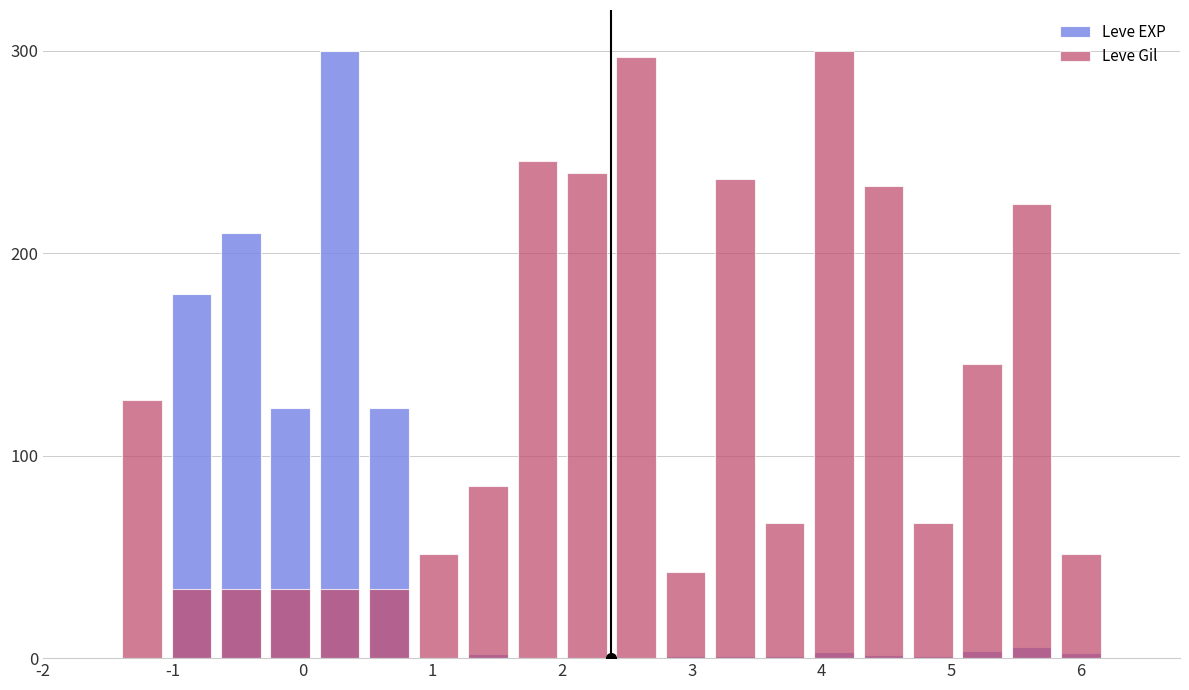

At how many categories does at least one series exceed 144?

11